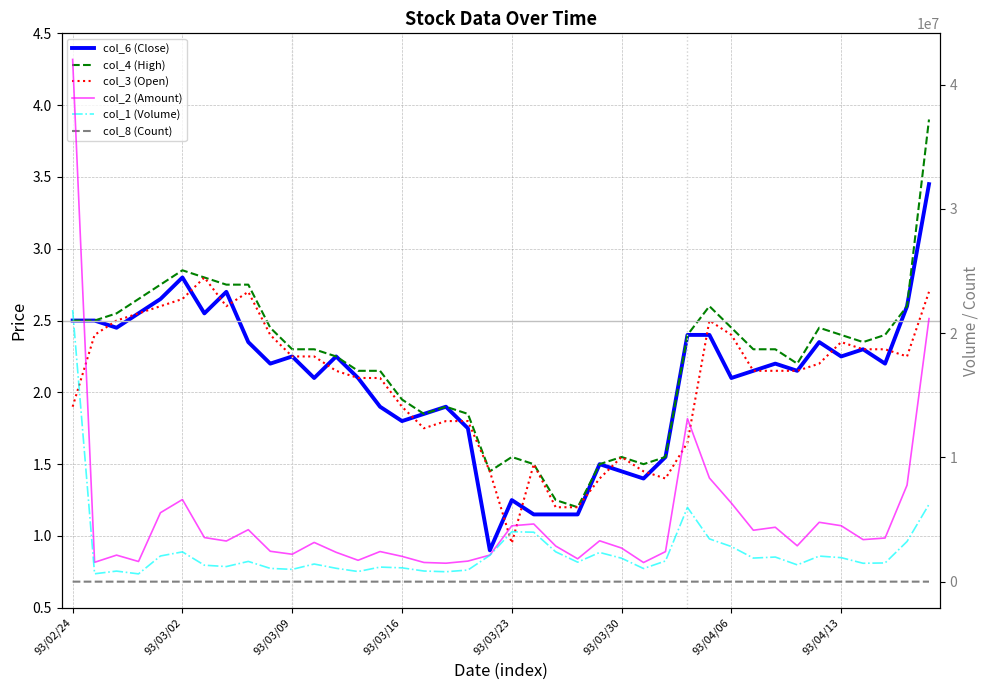

What are all the series names shown in the legend?

col_6 (Close), col_4 (High), col_3 (Open), col_2 (Amount), col_1 (Volume), col_8 (Count)